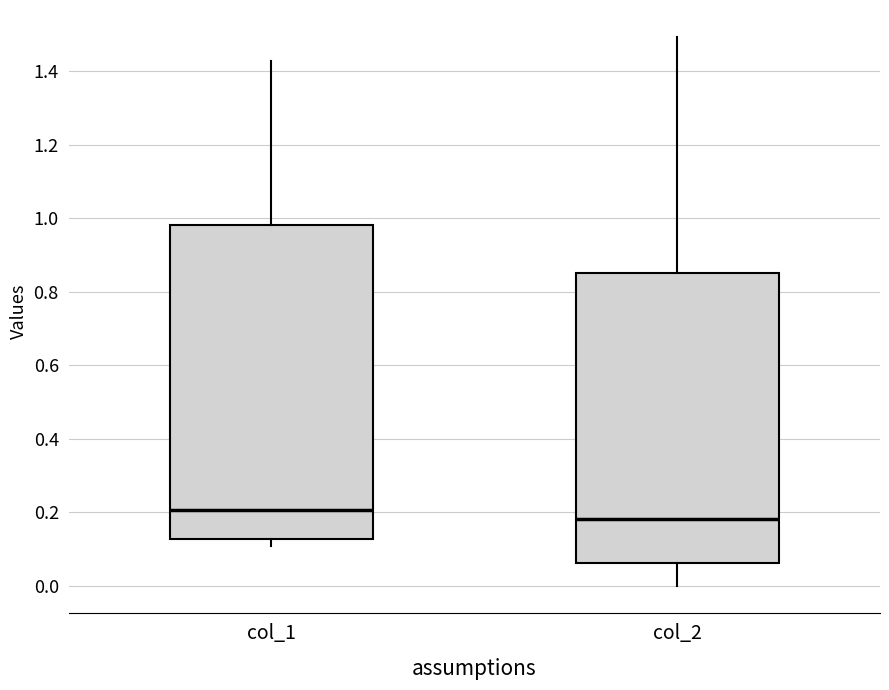

Reading left to right, read every box against the y-axis: the position of its median line, the range the box covers, and the ends of its whiskers. The values are not printed on the chart, so give them approximately, as read against the axis.

col_1: median 0.20, box 0.12 to 0.98, whiskers 0.10 to 1.42
col_2: median 0.18, box 0.06 to 0.86, whiskers 0.00 to 1.50